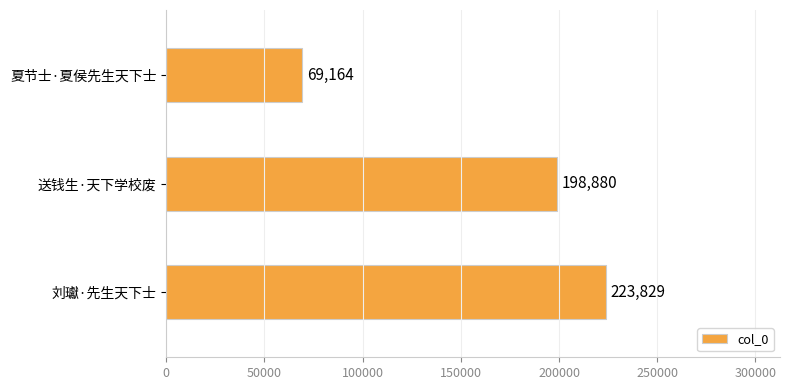

The value at 送钱生·天下学校废 is 198880. True or false?

True